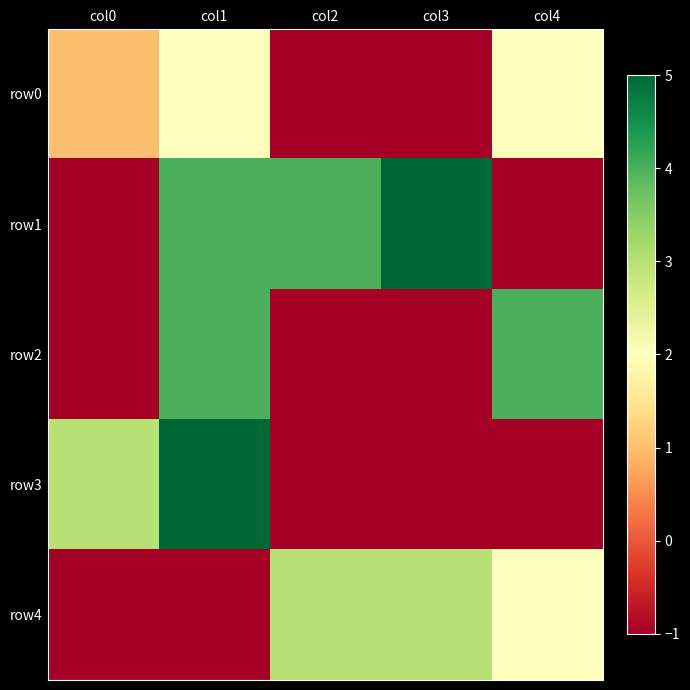

Which series has the largest range (max minus min)?

row1